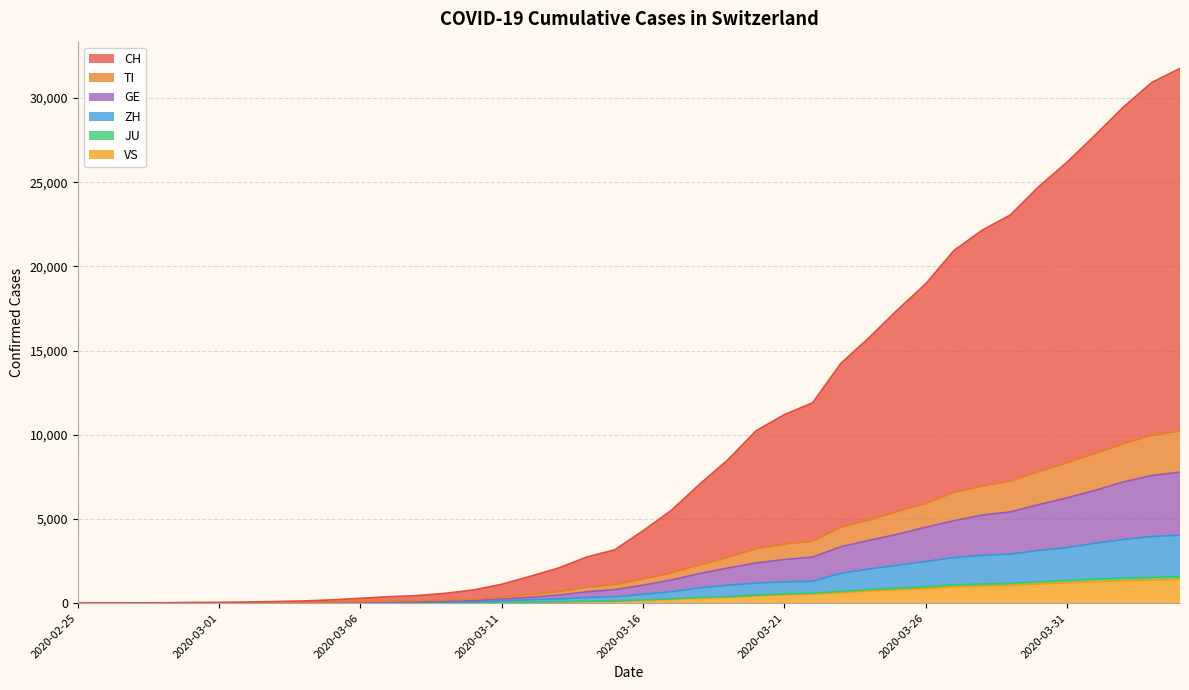

At which label is CH closest to 15877?

2020-03-24